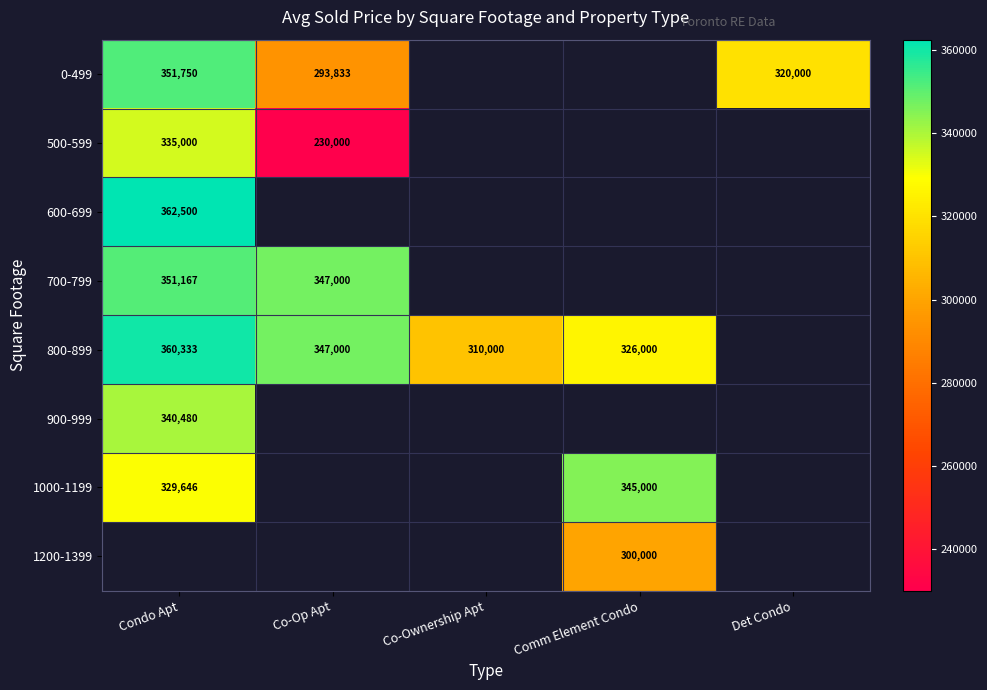

What is the greatest value displayed?

362500